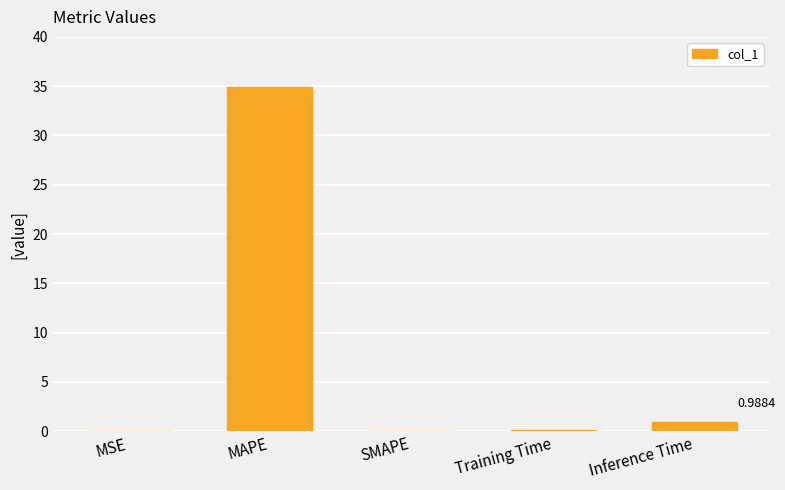

Which has a higher value, Inference Time or MSE?

Inference Time